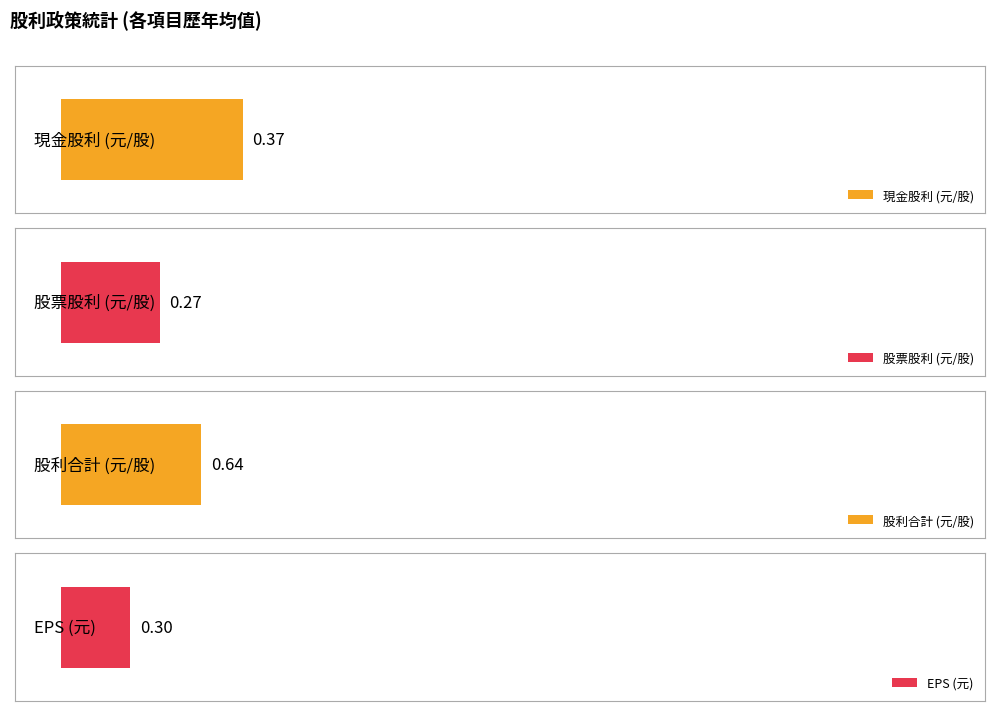

Are the bars grouped side by side (vs. stacked)?

Yes